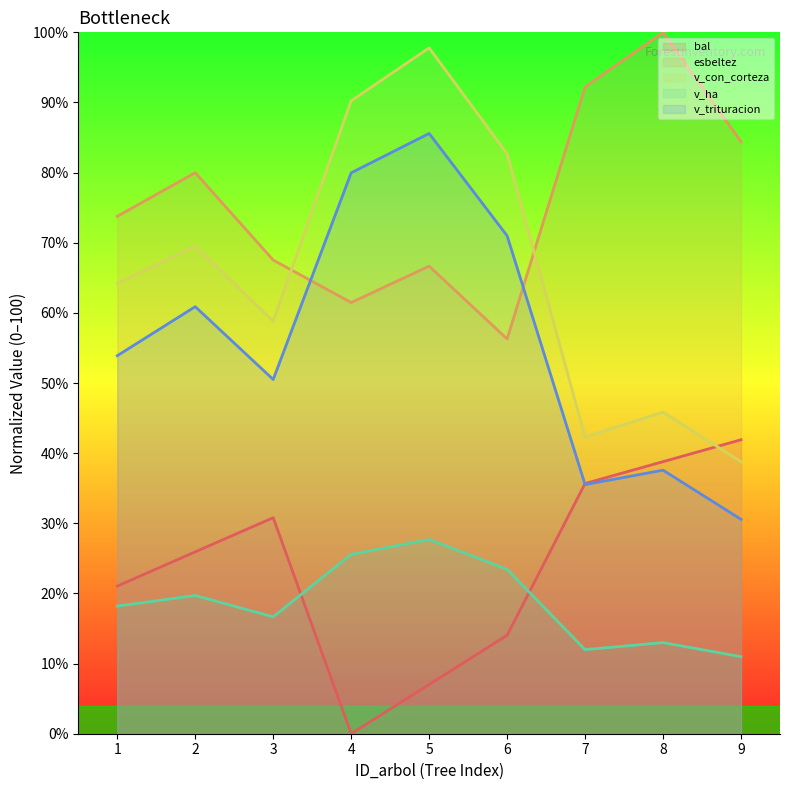

Does the chart display data point markers on the line(s)?

No